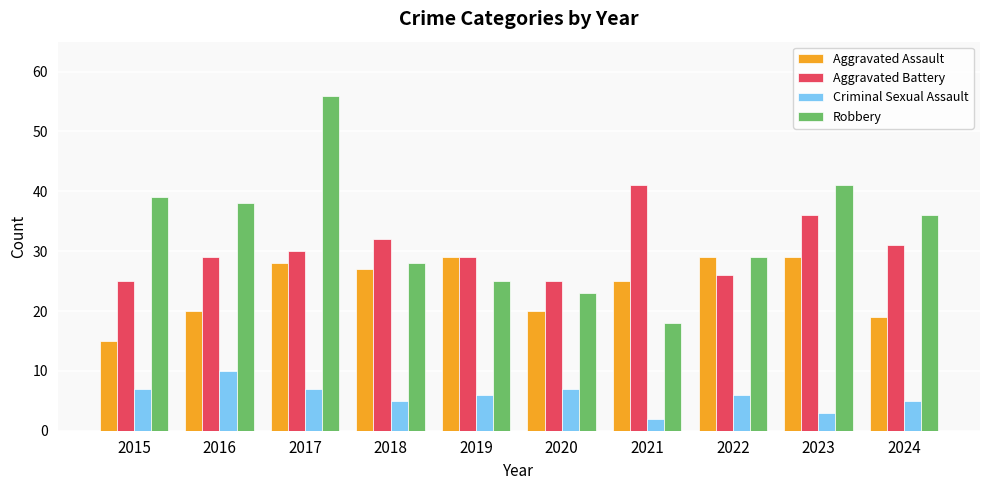

What value does the Aggravated Battery series have at 2017, to the nearest 10?

30